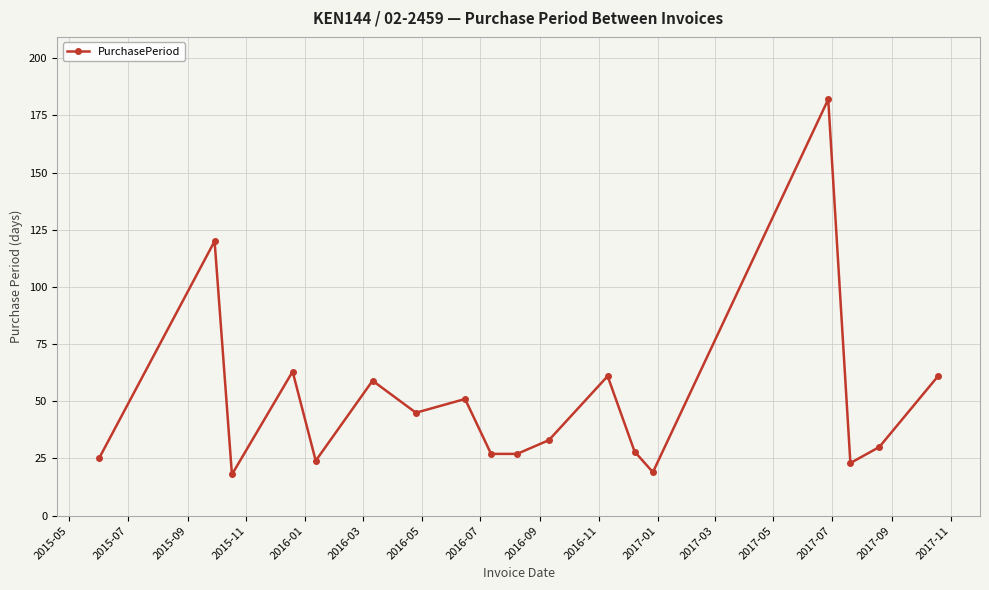

What is the average value?

50